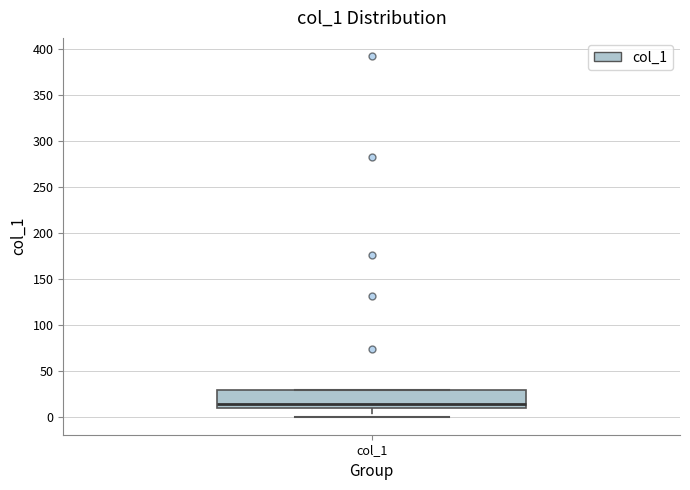

Where is the lower edge of the box for col_1 on the y-axis? The values are not printed on the chart, so give them approximately, as read against the axis.

10